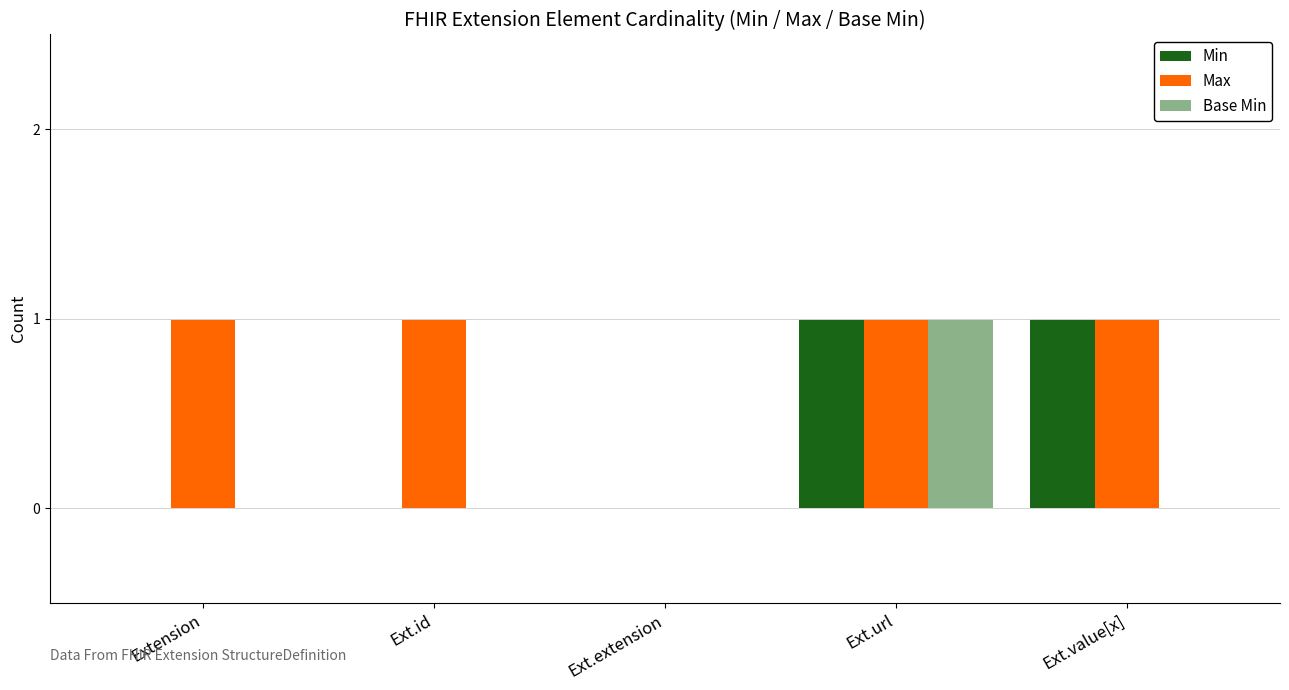

Is the value of Base Min at Ext.id greater than the value of Min at Extension?

No